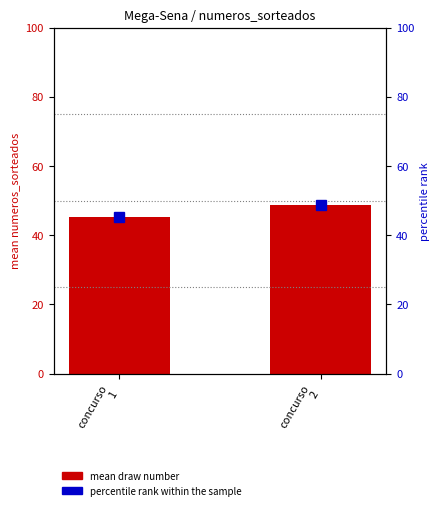

Rank the categories by mean draw number value from highest to lowest.

concurso
2, concurso
1